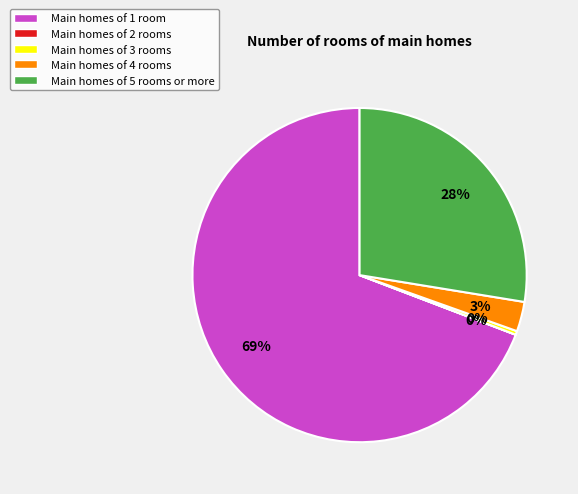

To the nearest percent, what percentage of the pie is Main homes of 4 rooms?

3%